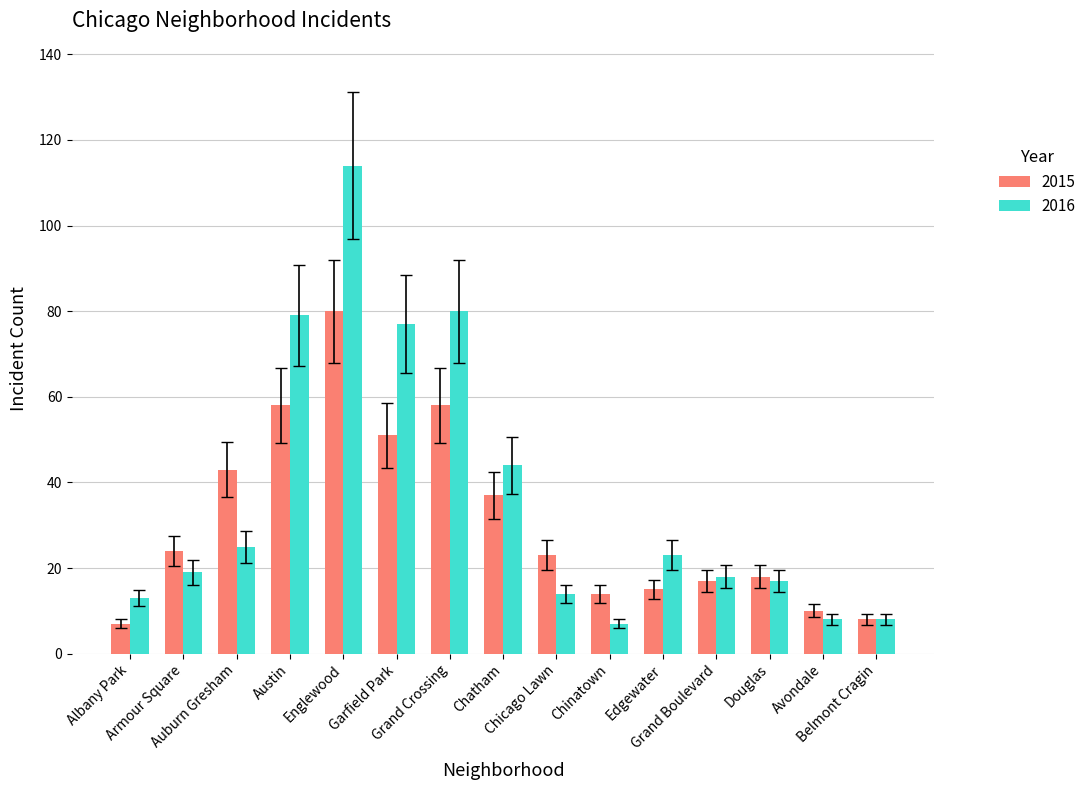

Count the number of data series in this chart.

2